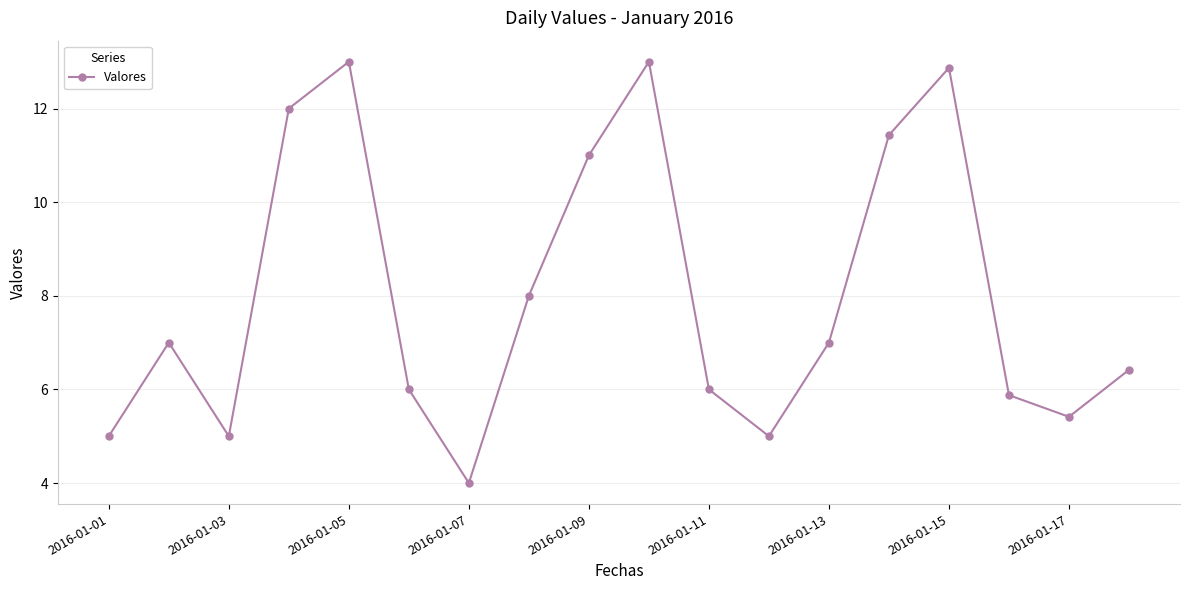

True or false: there are more than 2 points higher than both neighbors.

True